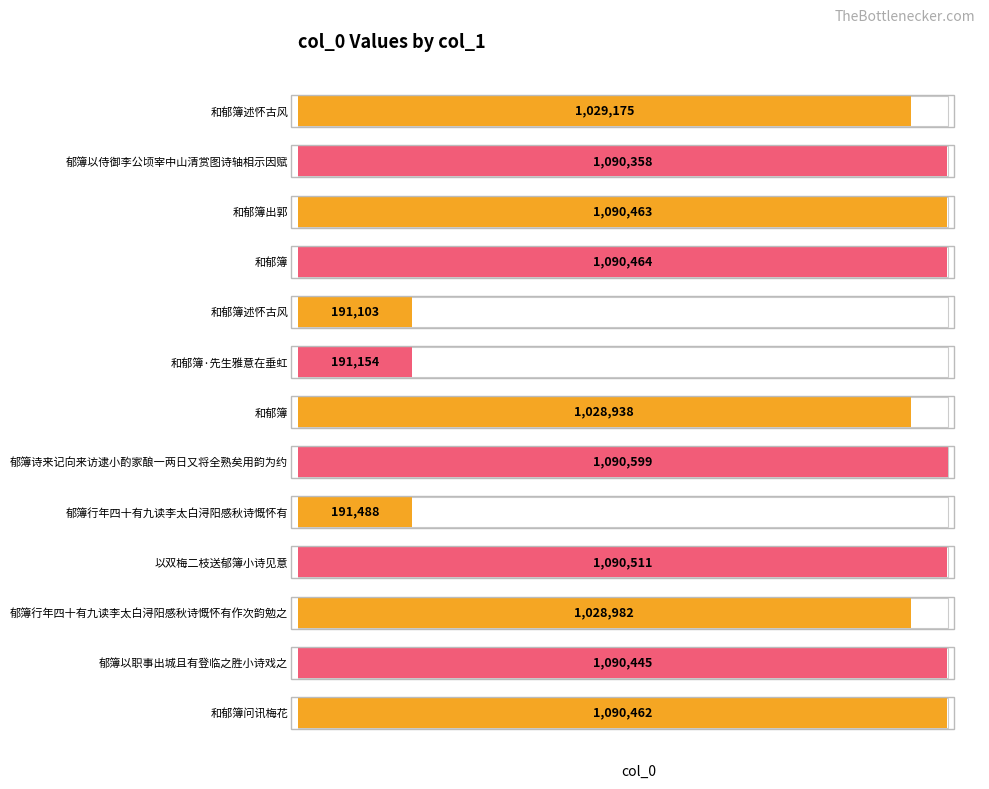

Between 和郁簿述怀古风 and 郁簿以职事出城且有登临之胜小诗戏之, which is larger?

郁簿以职事出城且有登临之胜小诗戏之